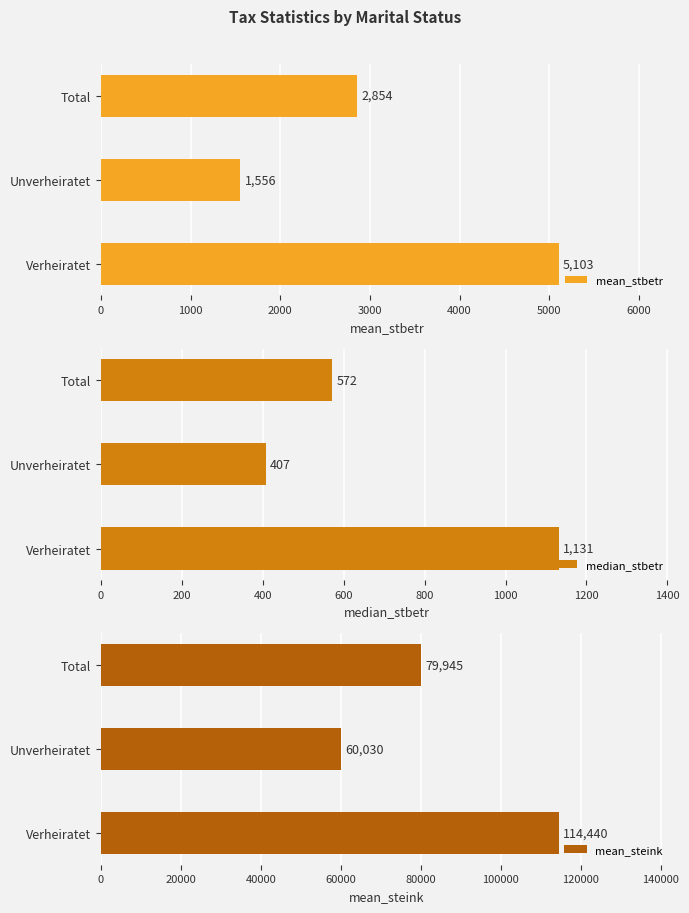

Read the mean_steink value at Unverheiratet, to the nearest 10.

60030